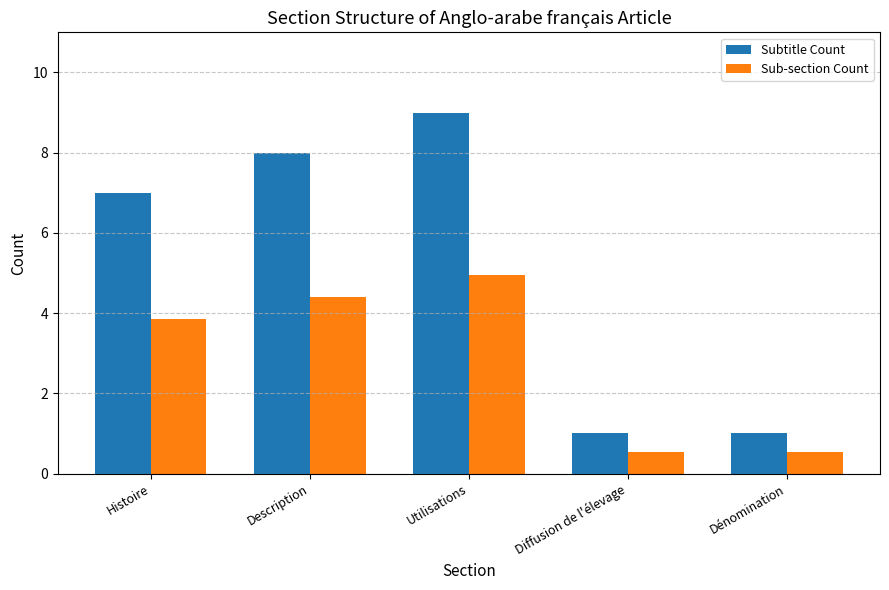

Which series has the largest range (max minus min)?

Subtitle Count